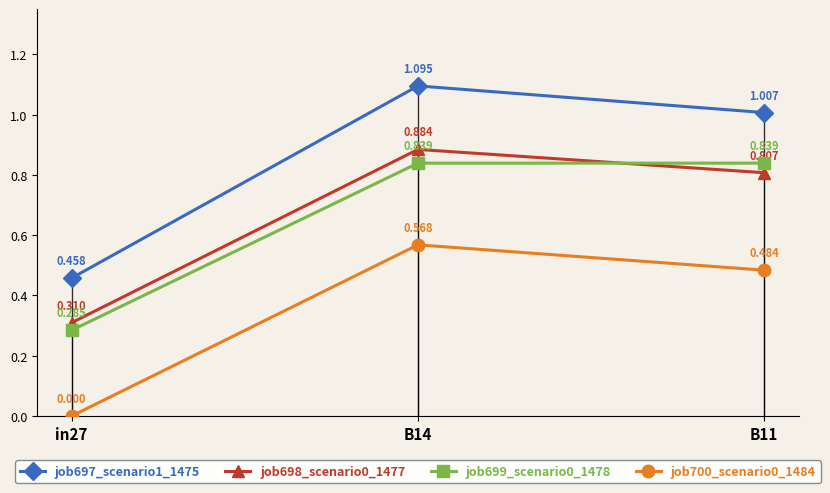

Is the value of job700_scenario0_1484 at B11 greater than the value of job699_scenario0_1478 at in27?

Yes